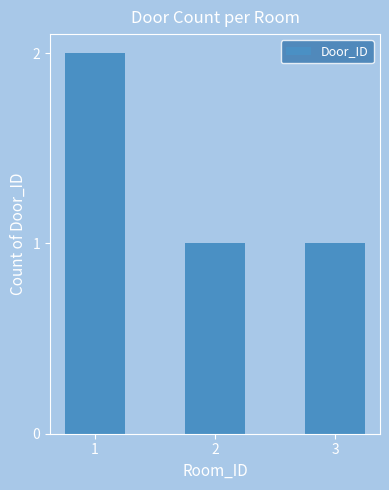

True or false: the data shows 1 at 3.

True